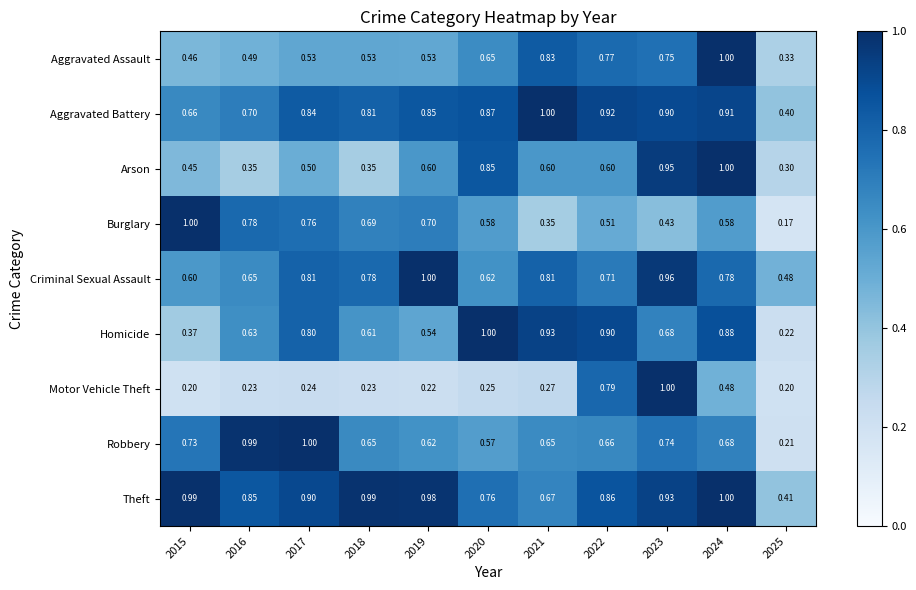

Between 2022 and 2024, which series saw the biggest shift?

Arson